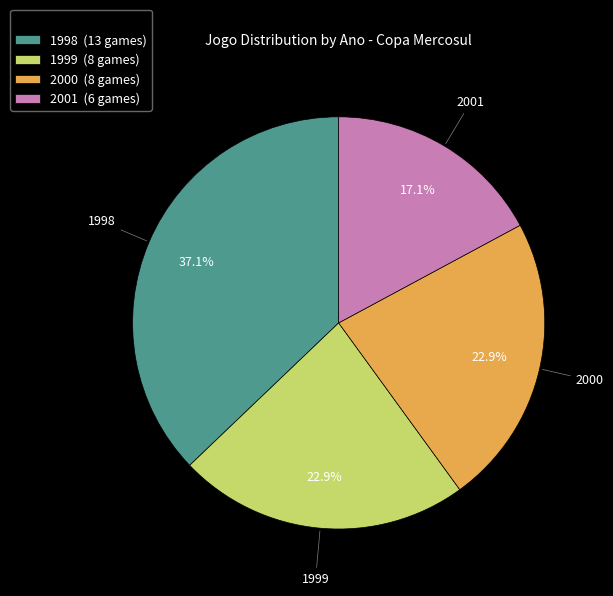

The 2000 slice represents 10% of the pie. True or false?

False